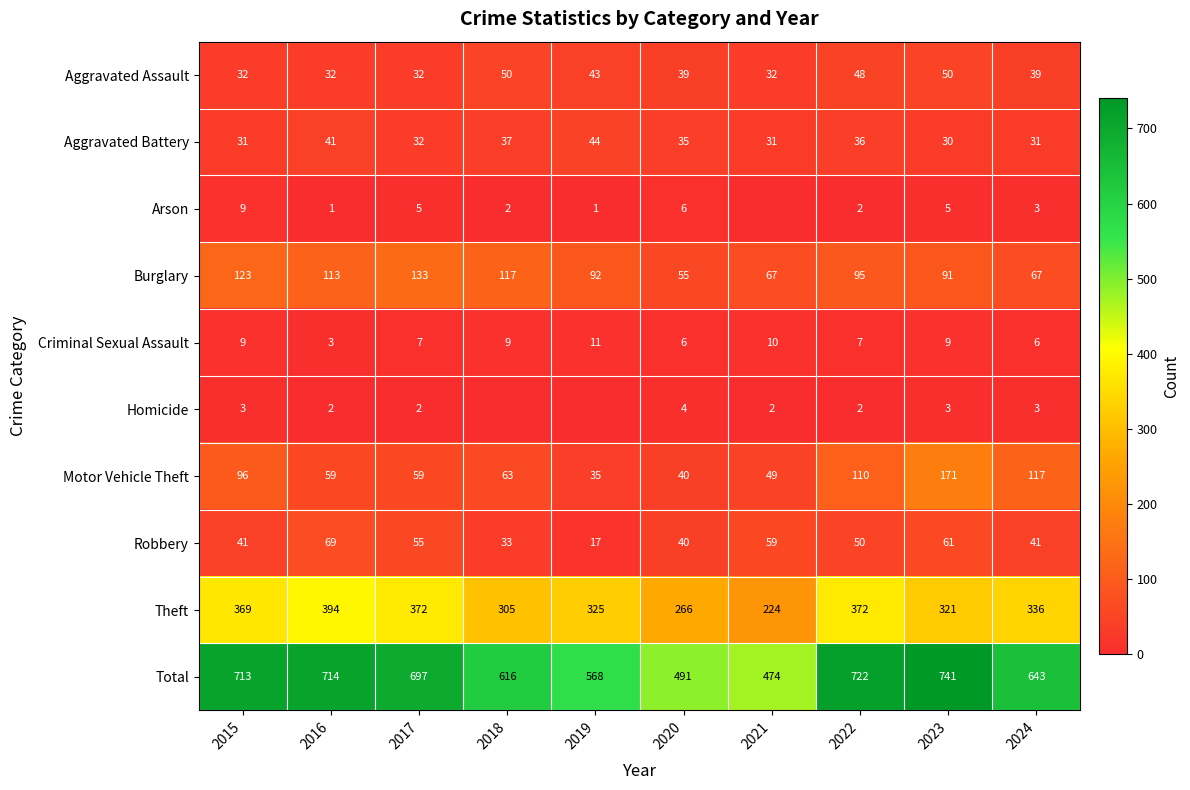

Rank the categories by Total value from highest to lowest.

2023, 2022, 2016, 2015, 2017, 2024, 2018, 2019, 2020, 2021